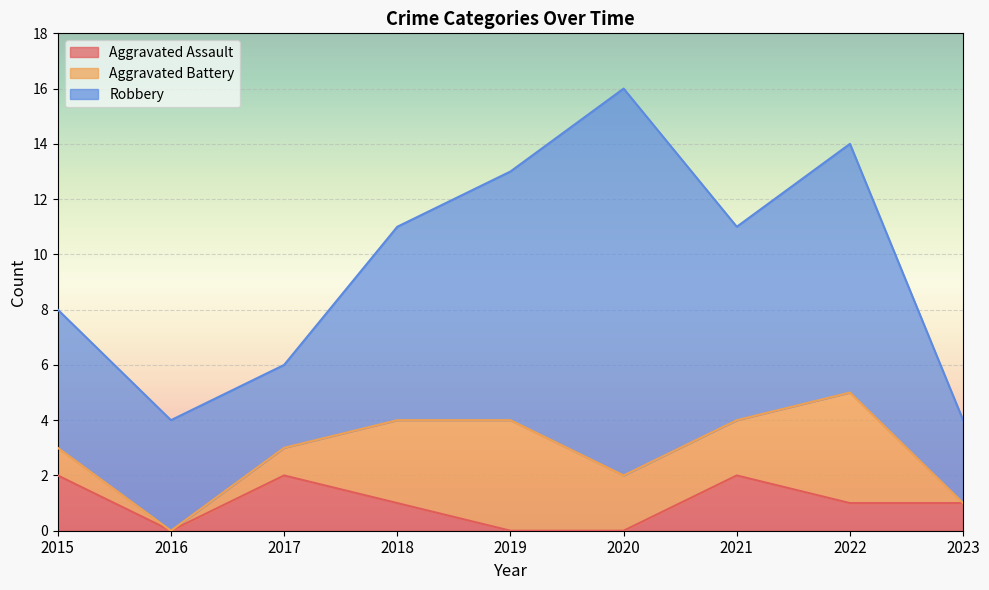

At which label is Robbery closest to 8?

2018